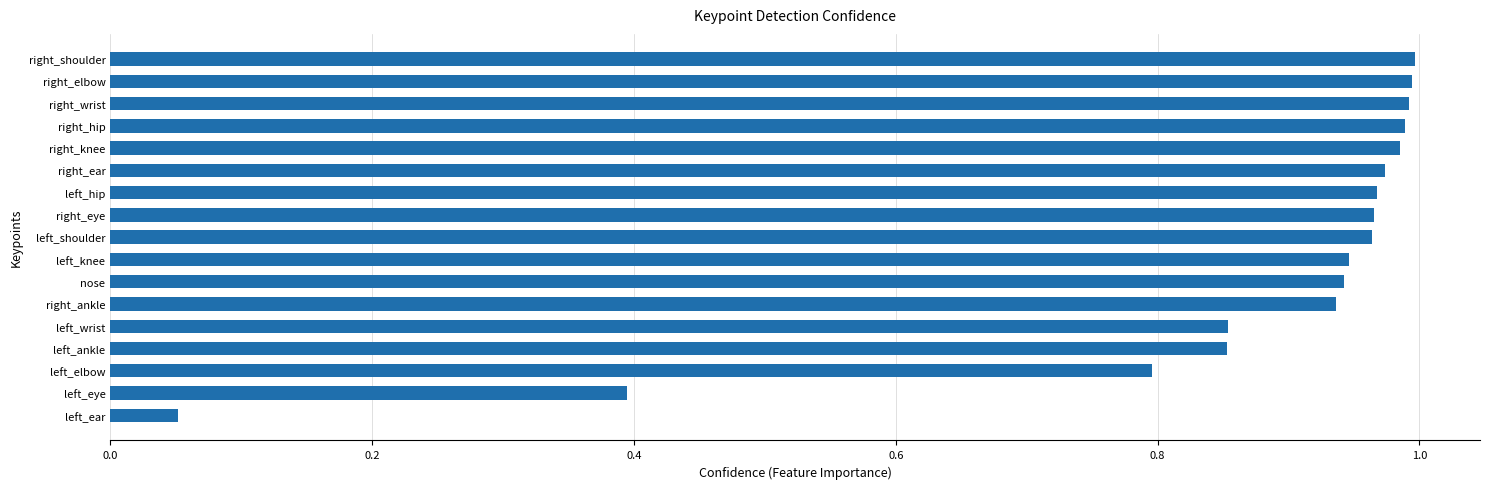

What is the sum of all values?

14.6